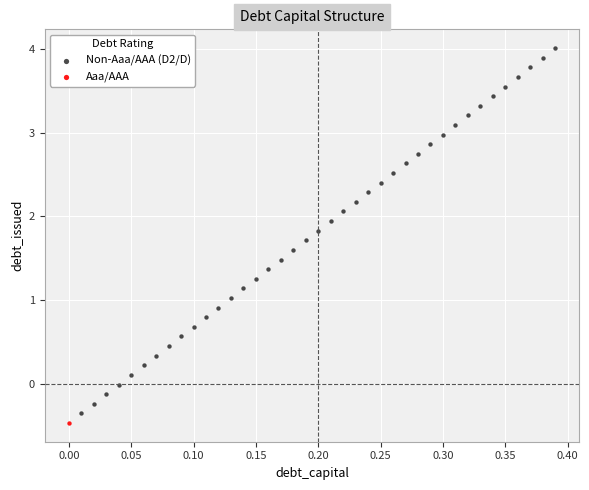

What are all the series names shown in the legend?

Non-Aaa/AAA (D2/D), Aaa/AAA